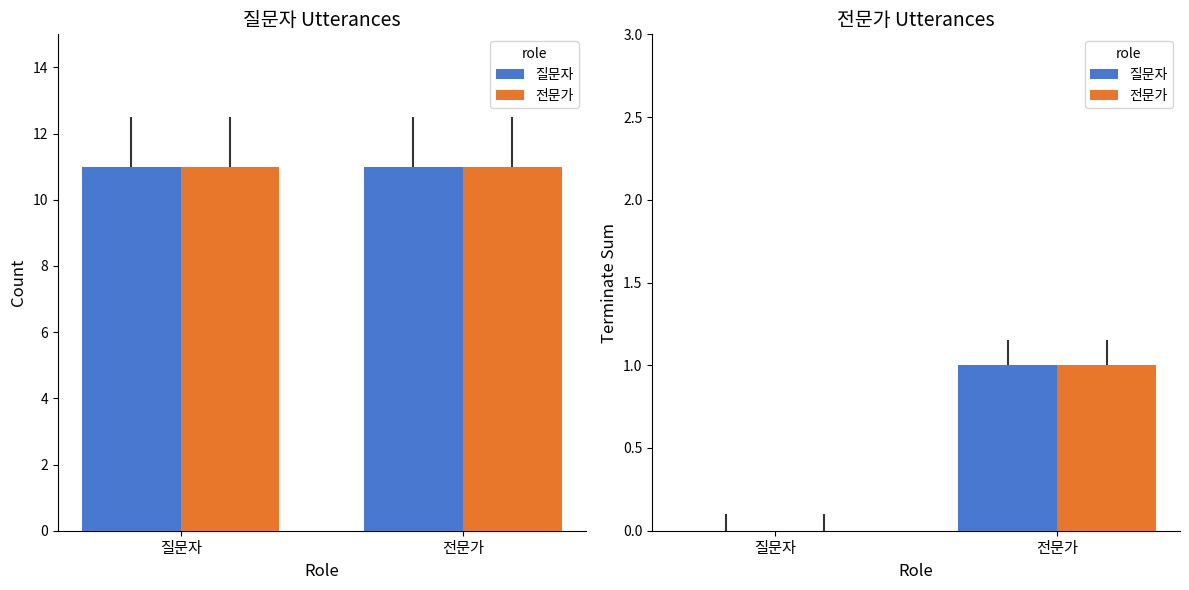

Is it true that 전문가 equals 0 at 질문자?

True